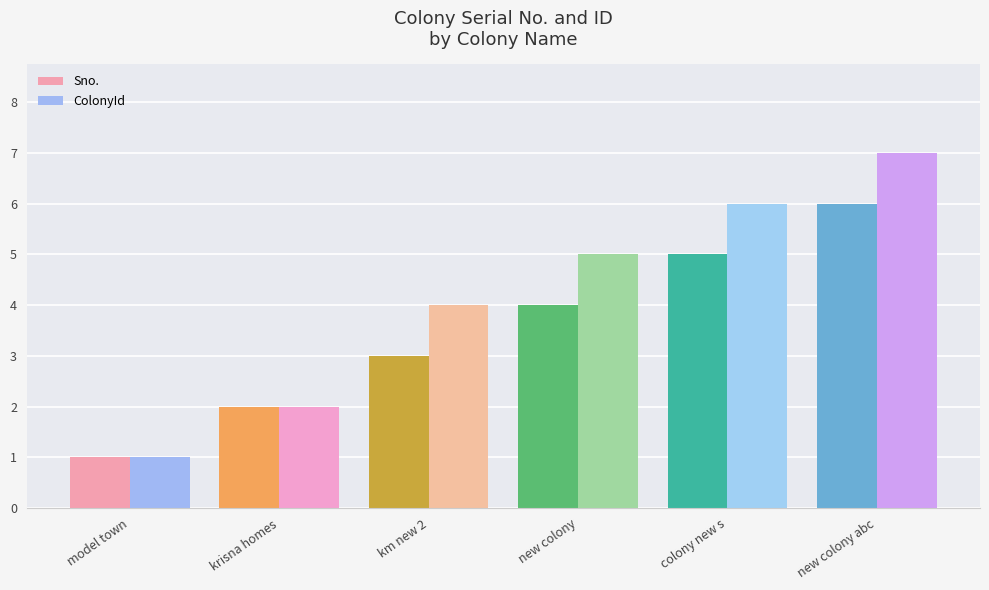

What is the approximate value of ColonyId at new colony abc?

7